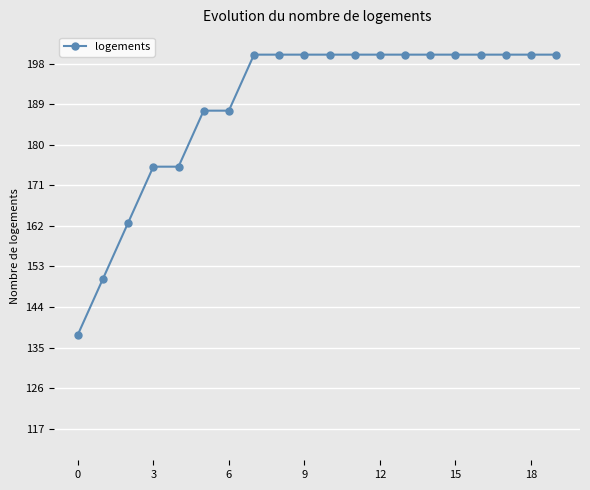

How many distinct data groups are displayed?

1